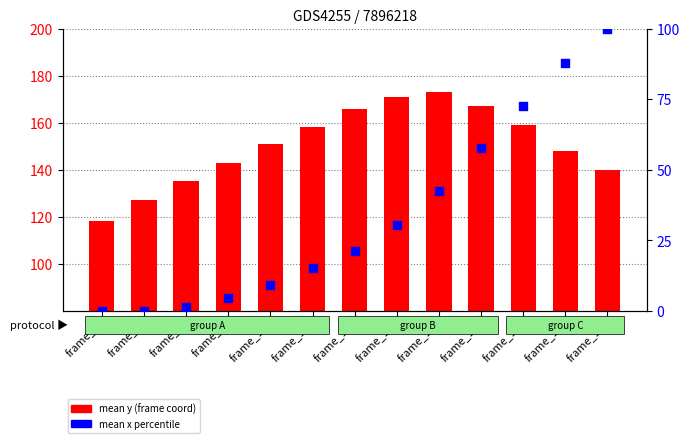

What is the total value across all series at frame_10?

160.1